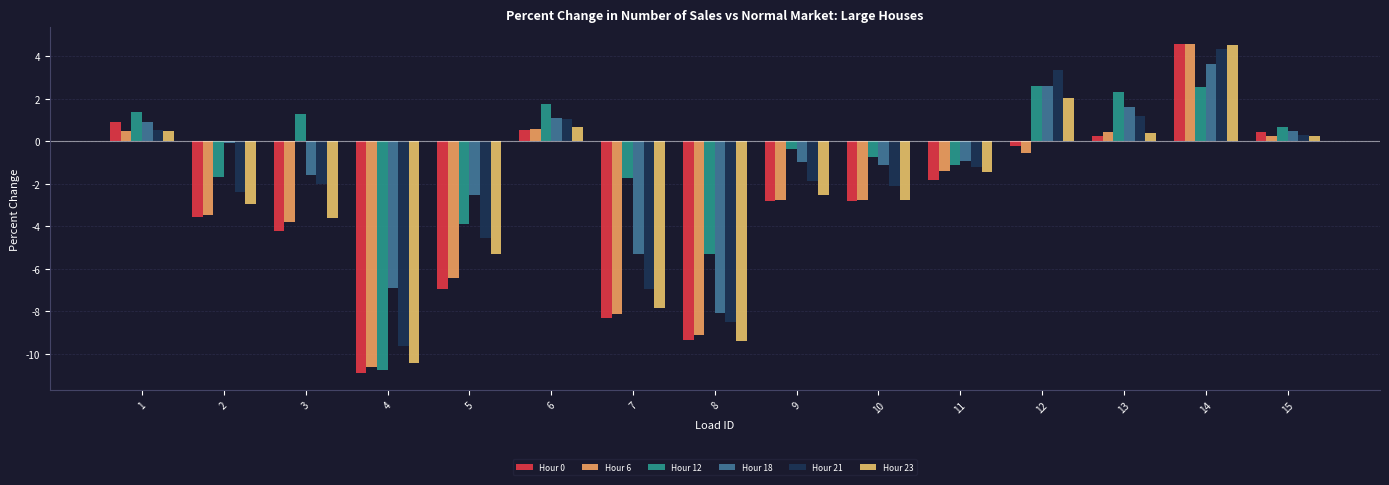

What is the value of the Hour 18 bar at the 15th from the left?

0.5